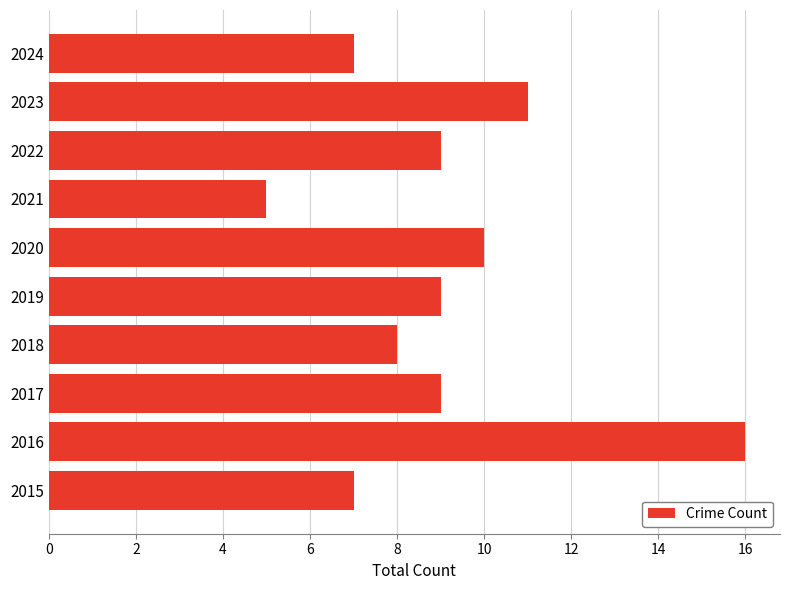

What is the smallest value displayed?

5